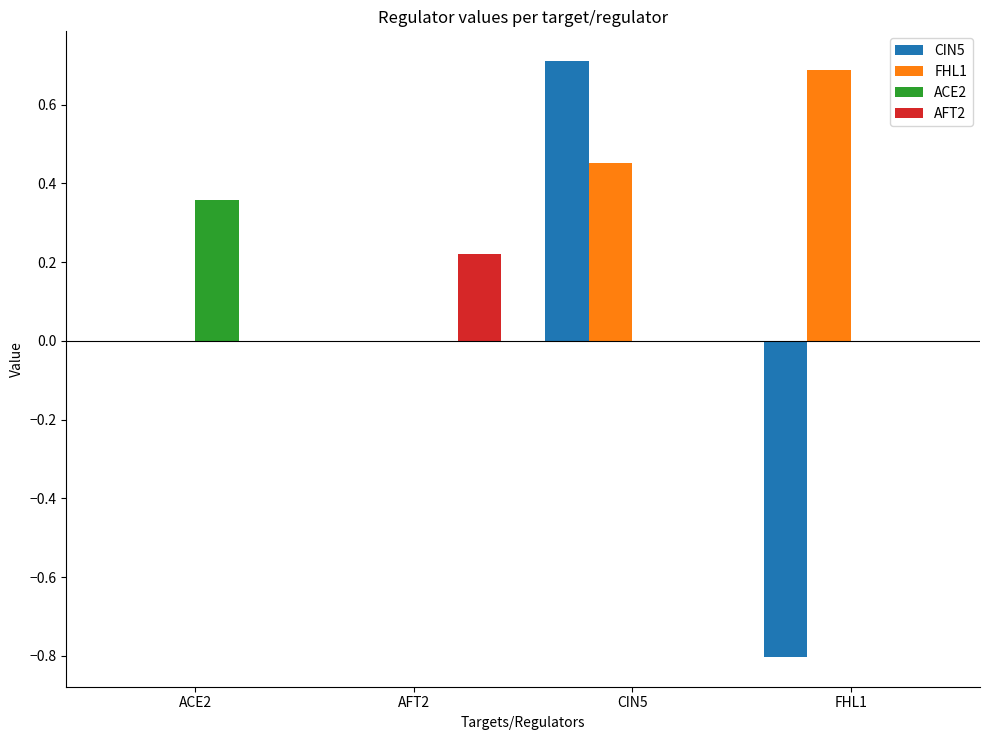

What is the total value across all series at CIN5?

1.2